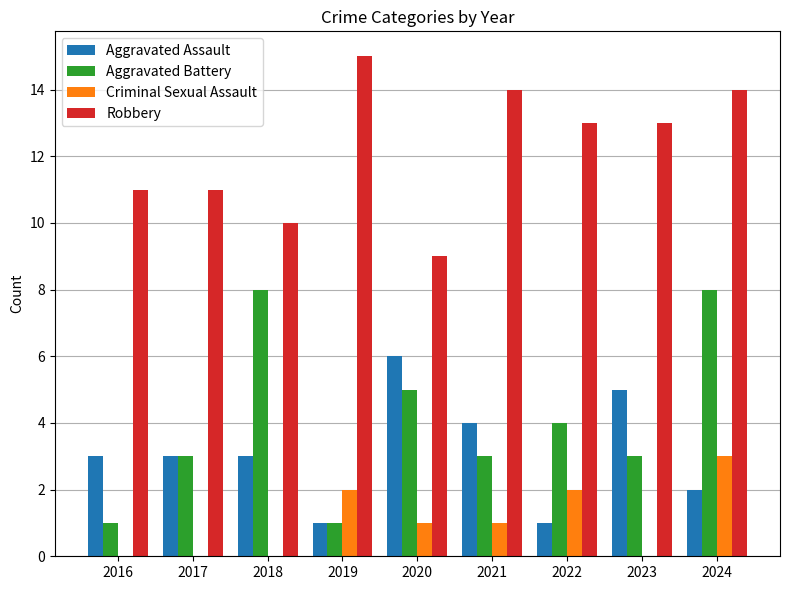

The Aggravated Assault series shows 3 at 2016. True or false?

True